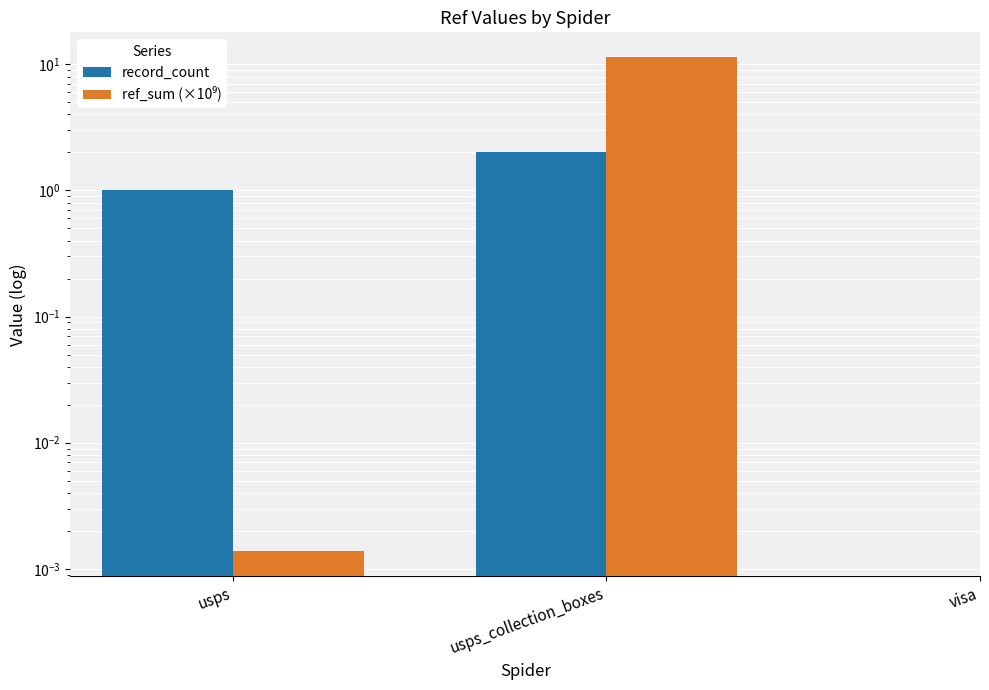

What is the total value across all series at usps?

1.0